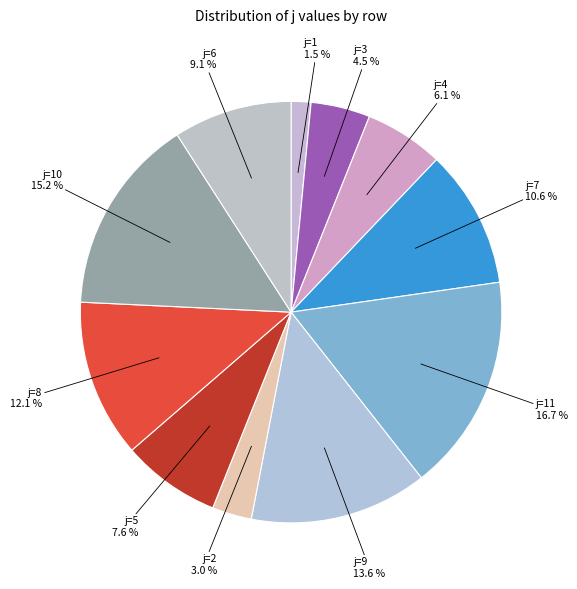

Which category has the smallest portion of the pie?

i=0 (j=1)